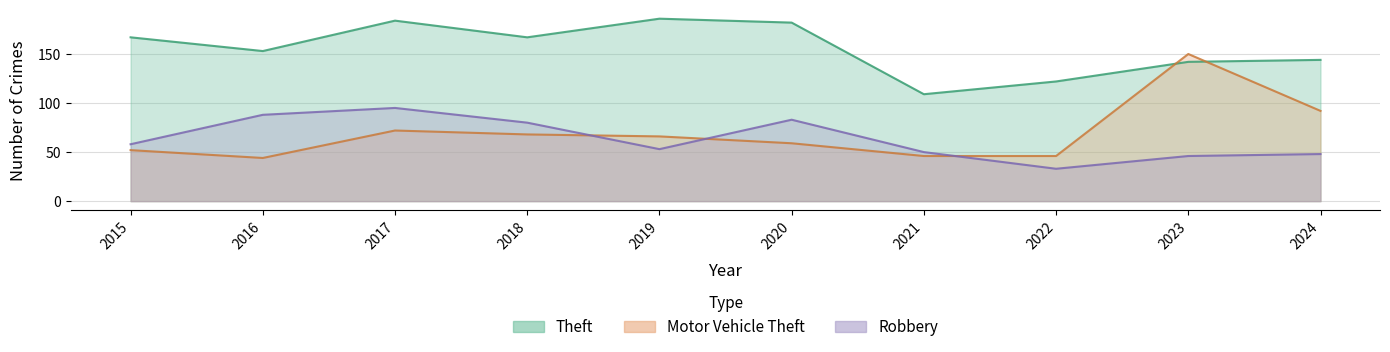

At which label does Motor Vehicle Theft first exceed 66?

2017